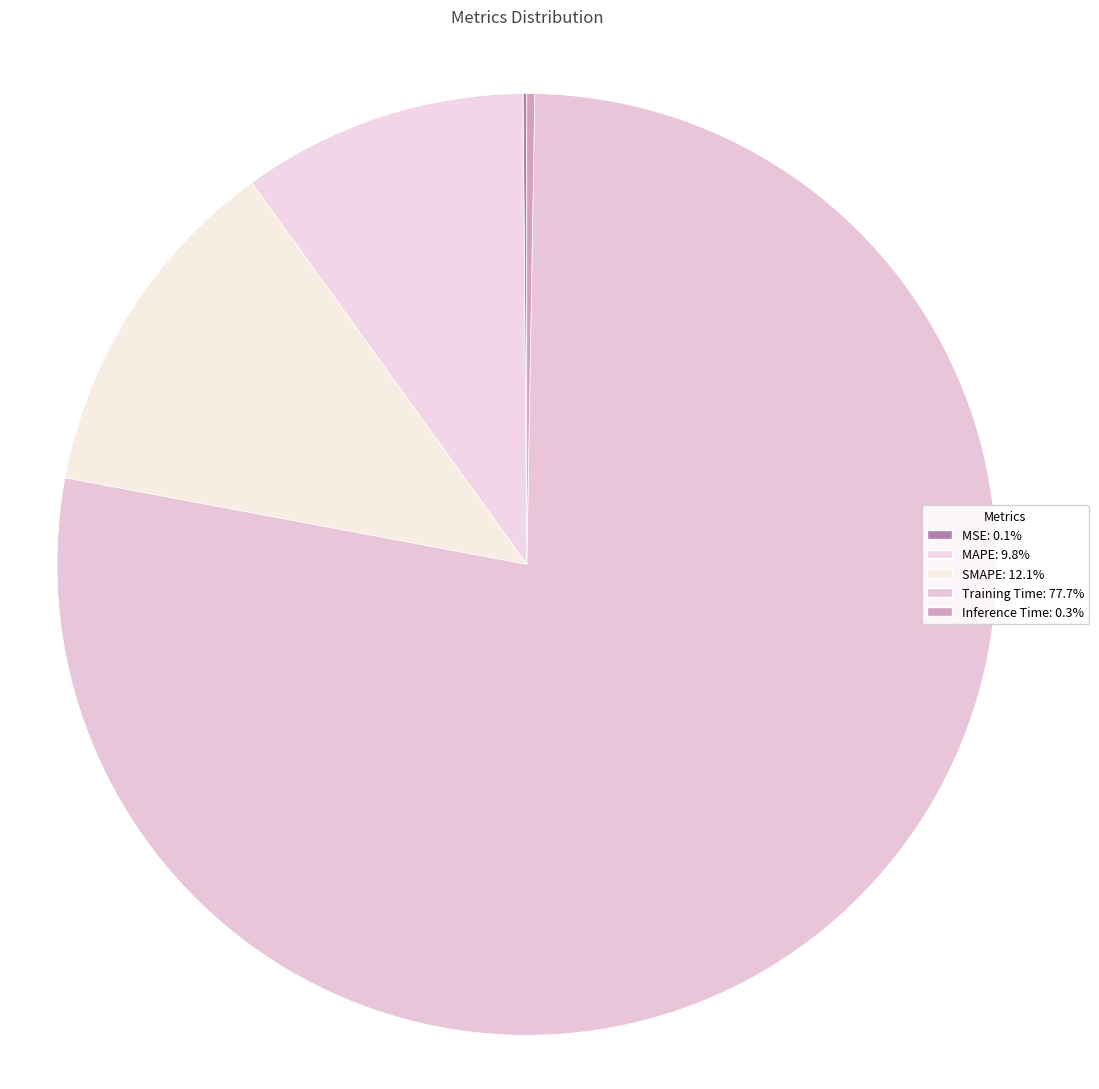

What percentage is the SMAPE slice, to the nearest percent?

12%